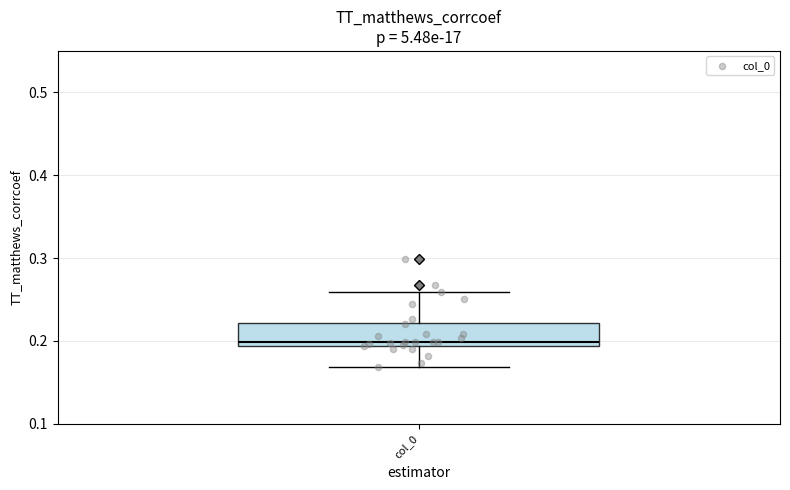

Where does the upper whisker of the box for col_0 end on the y-axis? The values are not printed on the chart, so give them approximately, as read against the axis.

0.26